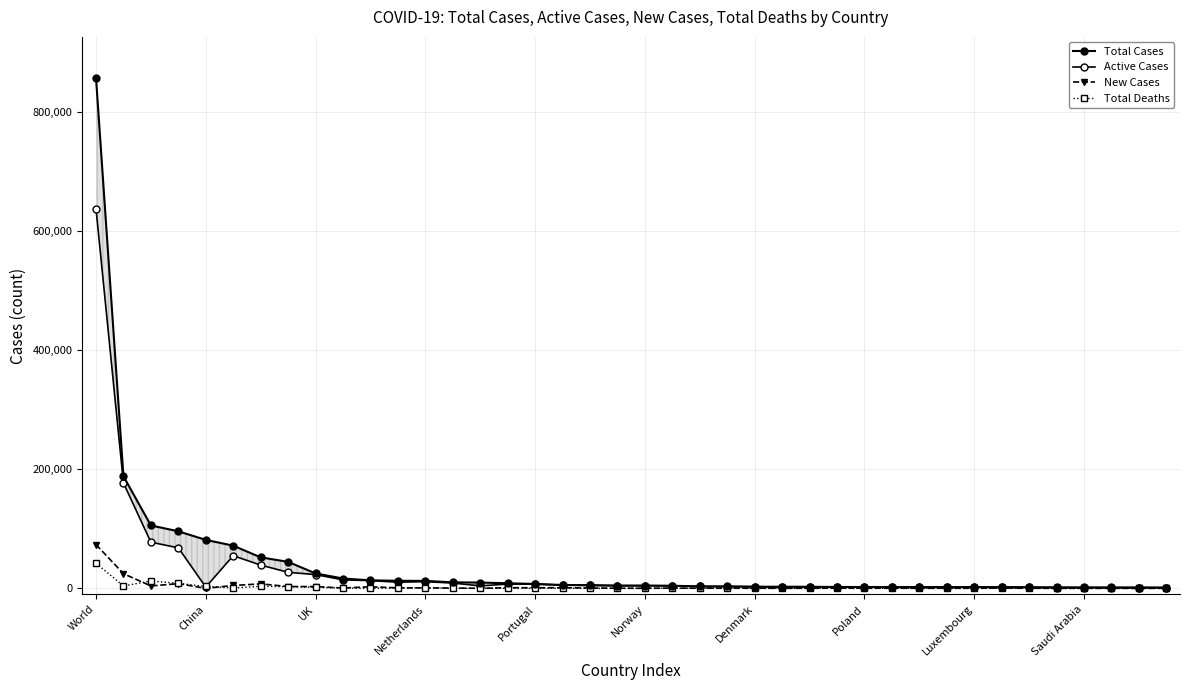

How many lines are shown in the chart?

4